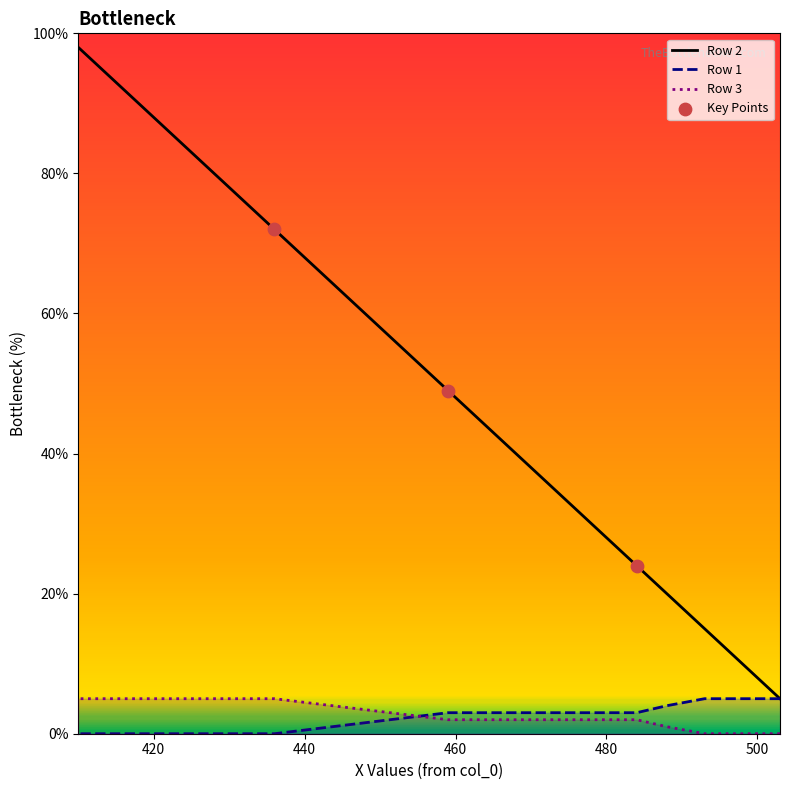

Is the value of Row 3 at col_5 greater than the value of Row 1 at col_7?

Yes